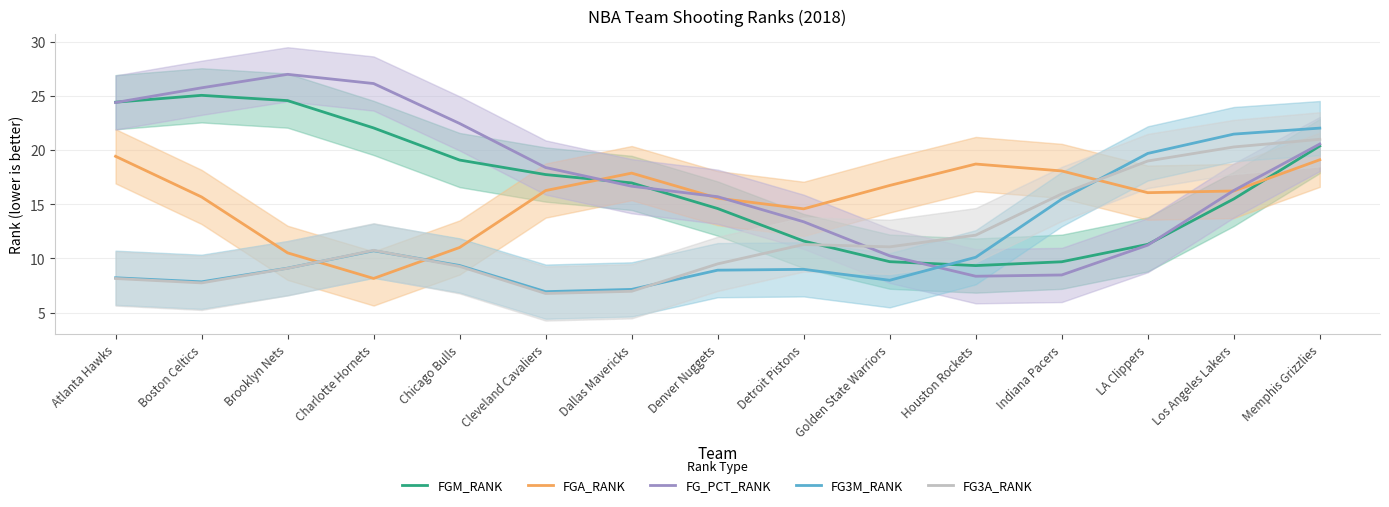

Reading left to right, extract all data points from this chart.

FGM_RANK: 24.4	25.1	24.6	22.0	19.1	17.7	17.0	14.6	11.6	9.7	9.3	9.7	11.3	15.5	20.4
FGA_RANK: 19.4	15.7	10.5	8.2	11.0	16.3	17.9	15.6	14.6	16.7	18.7	18.1	16.1	16.2	19.1
FG_PCT_RANK: 24.4	25.7	27.0	26.1	22.5	18.4	16.7	15.7	13.4	10.2	8.4	8.5	11.2	16.3	20.6
FG3M_RANK: 8.2	7.8	9.1	10.7	9.4	6.9	7.1	8.9	9.0	8.0	10.1	15.5	19.7	21.5	22.0
FG3A_RANK: 8.2	7.7	9.1	10.8	9.3	6.8	7.0	9.5	11.3	11.1	12.2	16.0	19.0	20.3	21.0